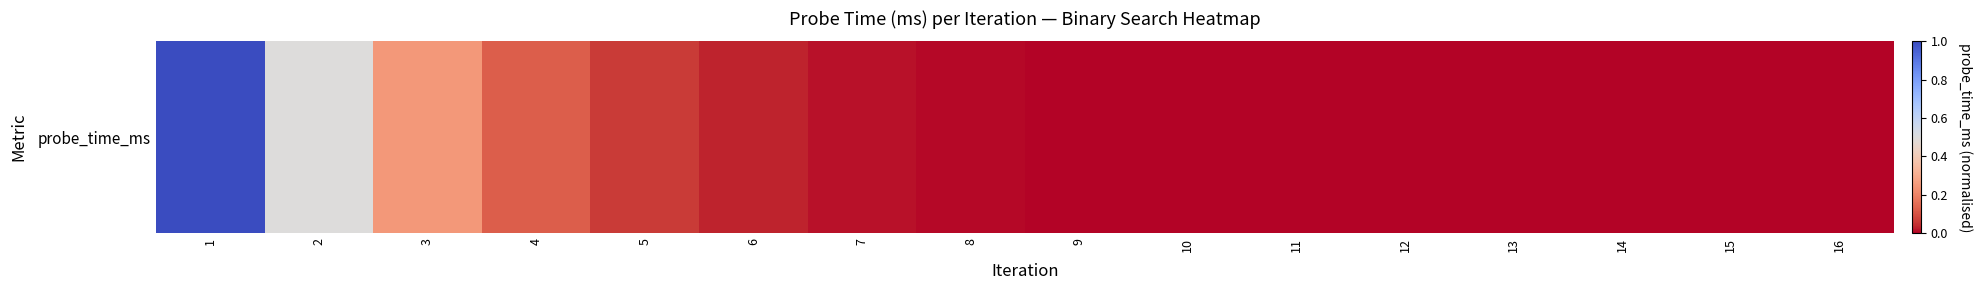

The chart shows a value of 0.1 at 5. True or false?

False